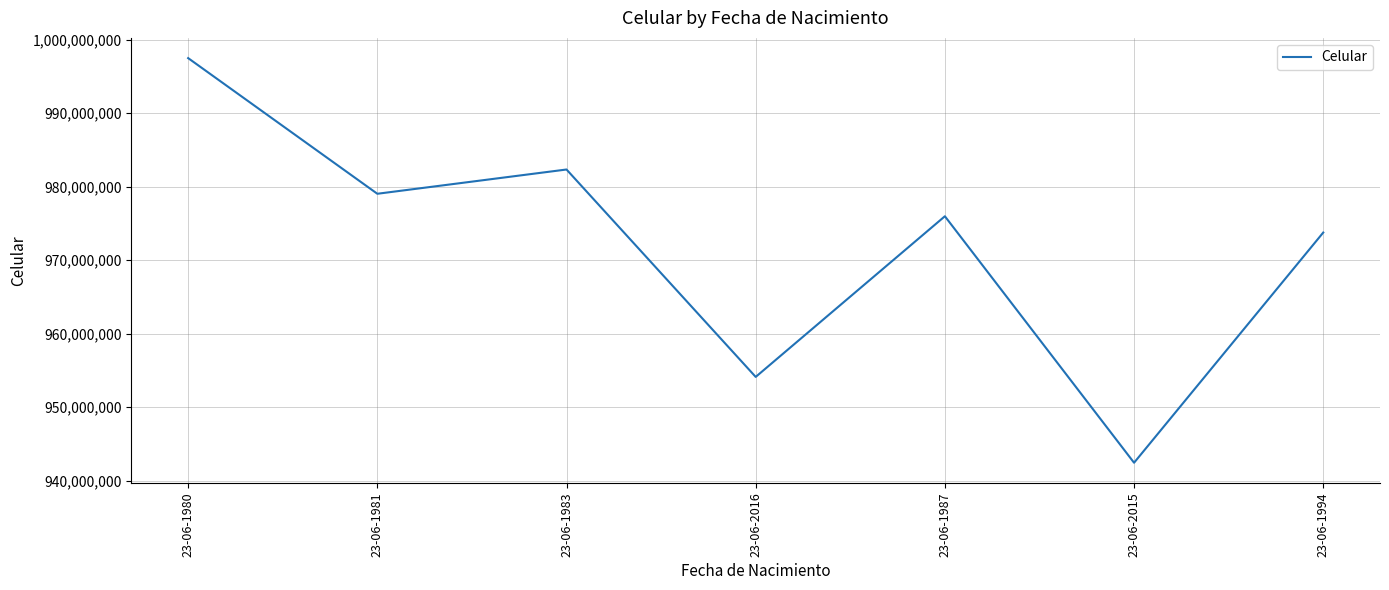

Which has a higher value, 23-06-1980 or 23-06-2015?

23-06-1980